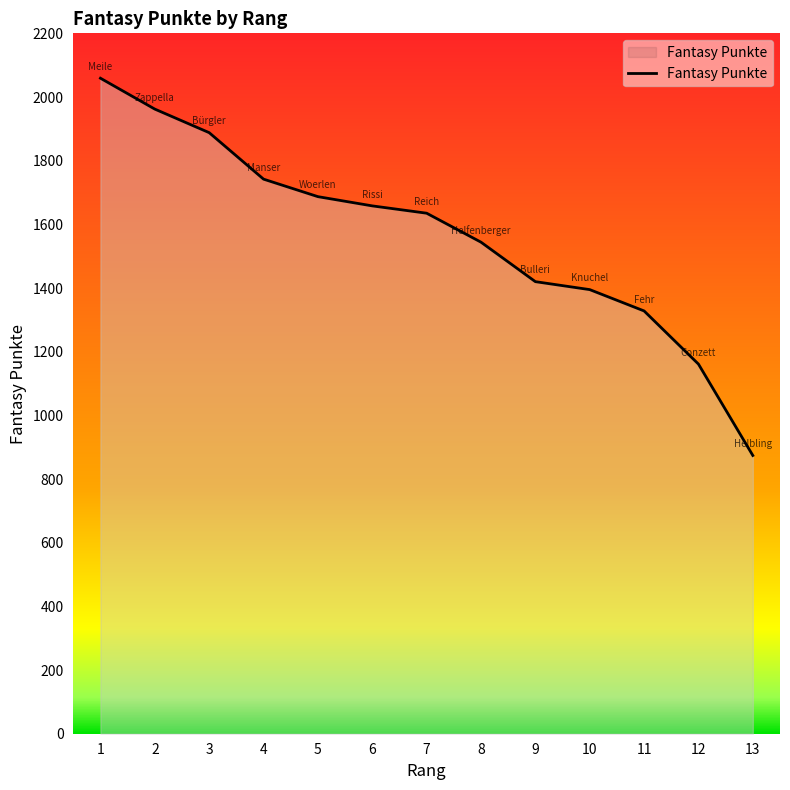

Is it true that the value at 10 is 639?

False